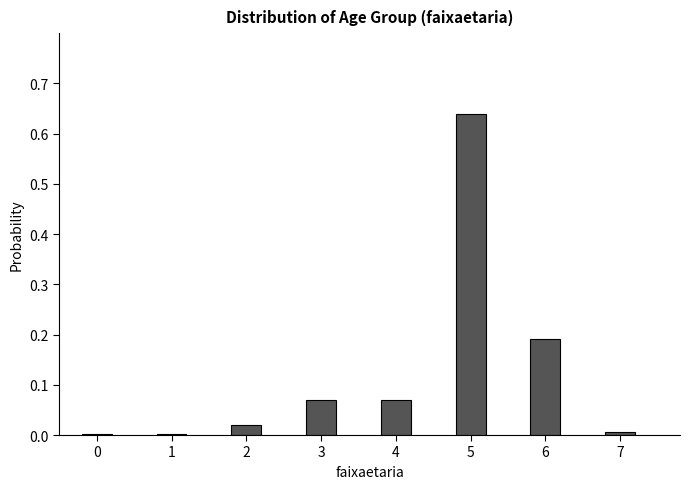

What is the change in value from 4 to 5?

+0.6